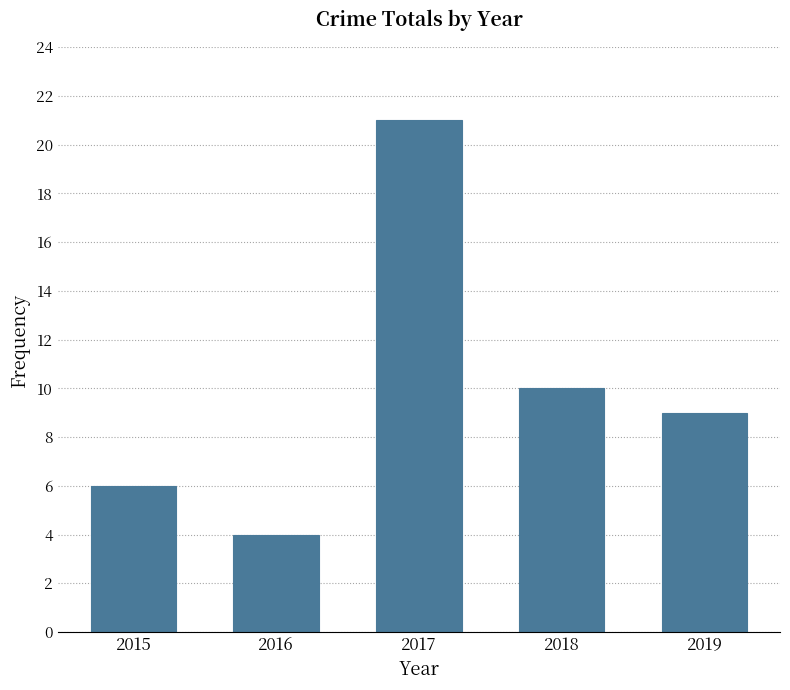

How many categories are shown in the chart?

5